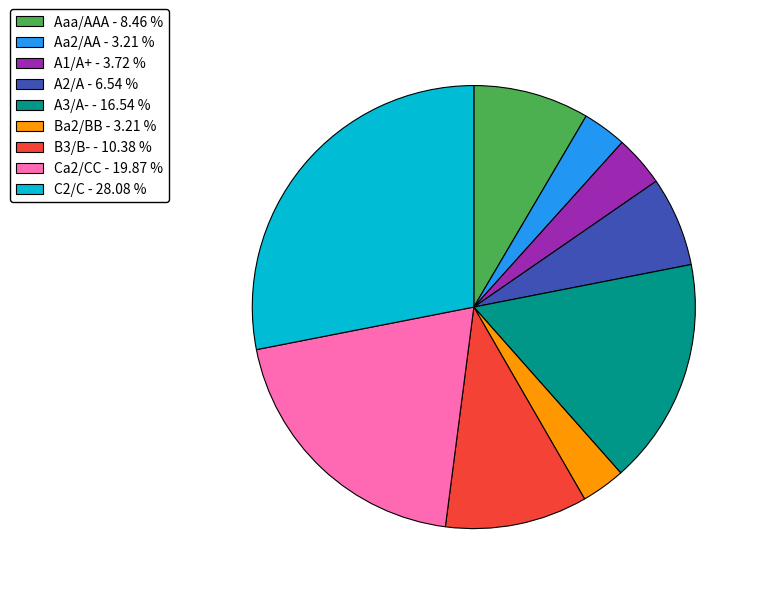

What is the largest slice in the pie chart?

C2/C - 28.08 %